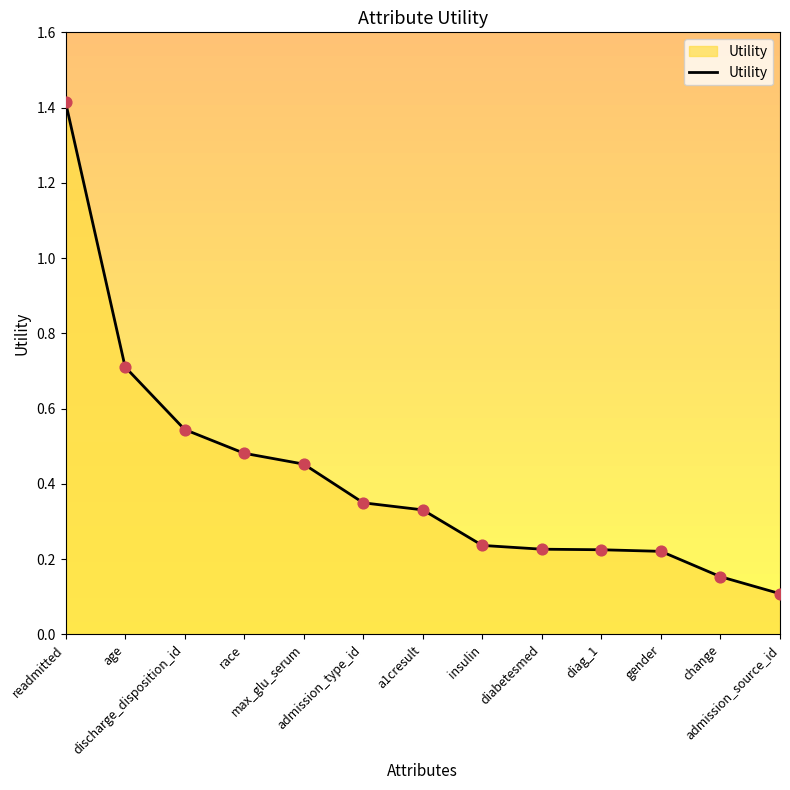

What is the ratio of the value at admission_source_id to the value at readmitted?

0.1